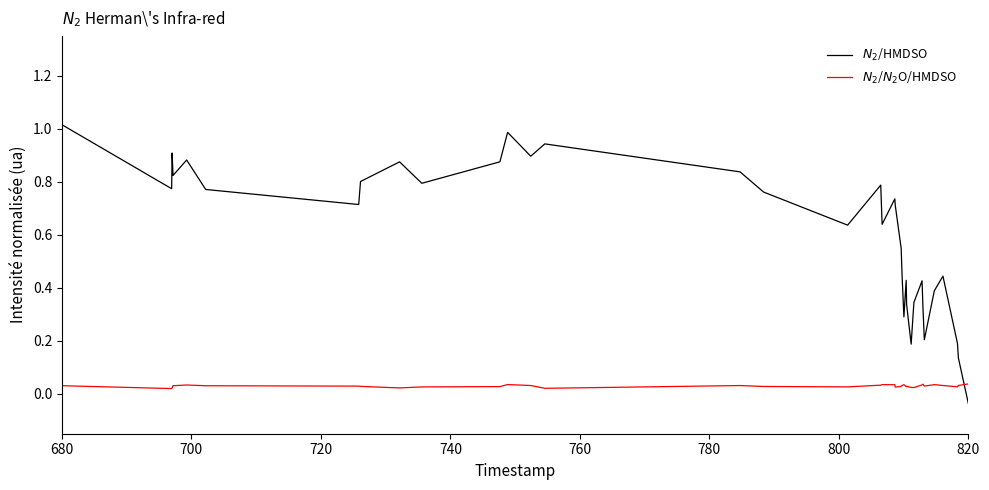

In $N_2$/$N_2$O/HMDSO, how many points are higher than both neighbors (excluding endpoints)?

8